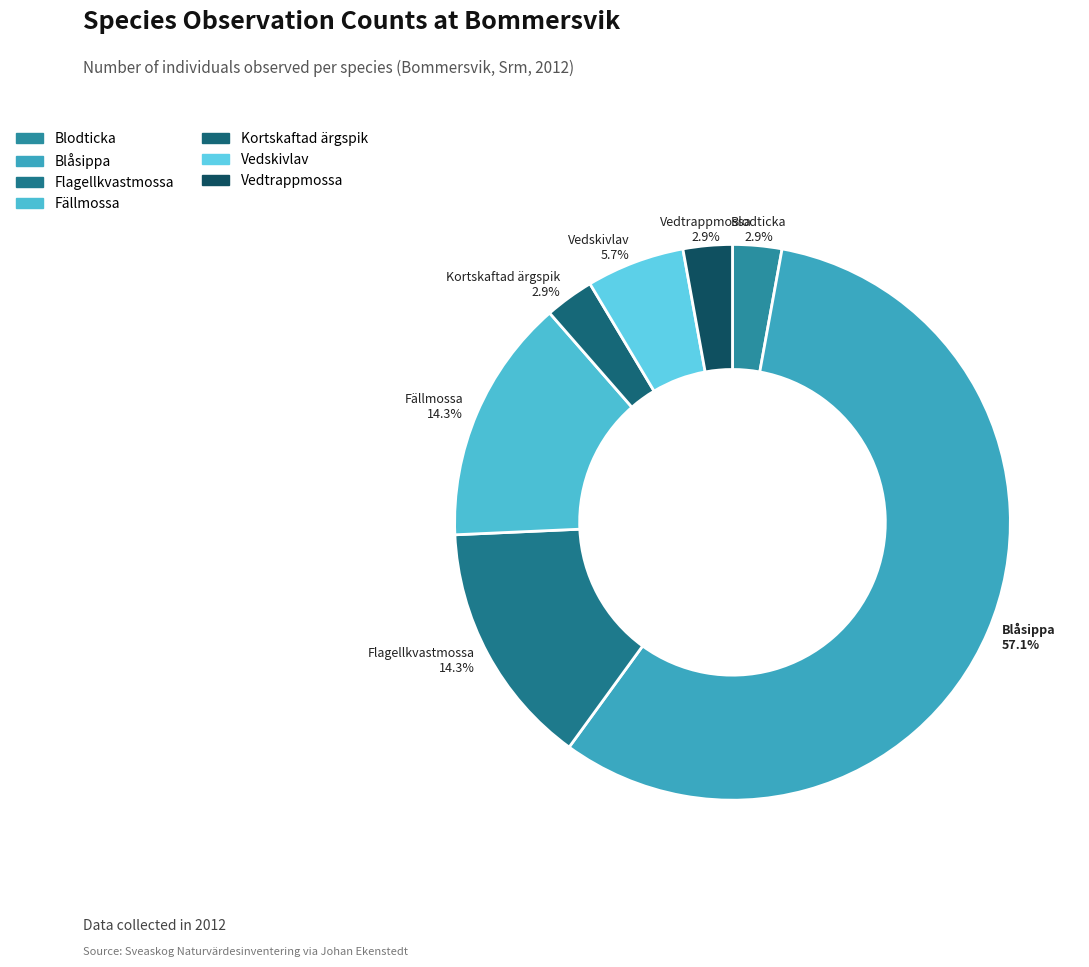

What is the total percentage of Fällmossa and Vedskivlav?

20.0%